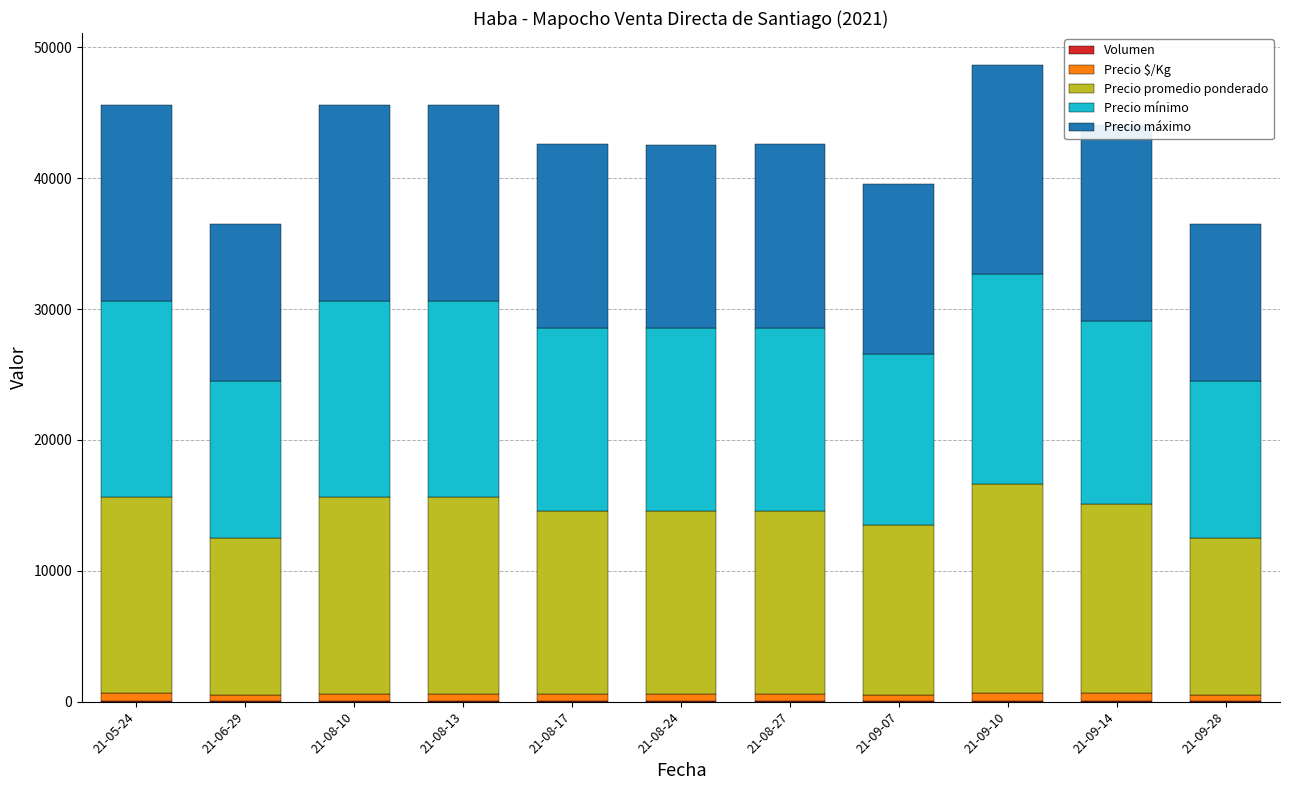

Which series changed the most between 21-08-10 and 21-08-27?

Precio promedio ponderado